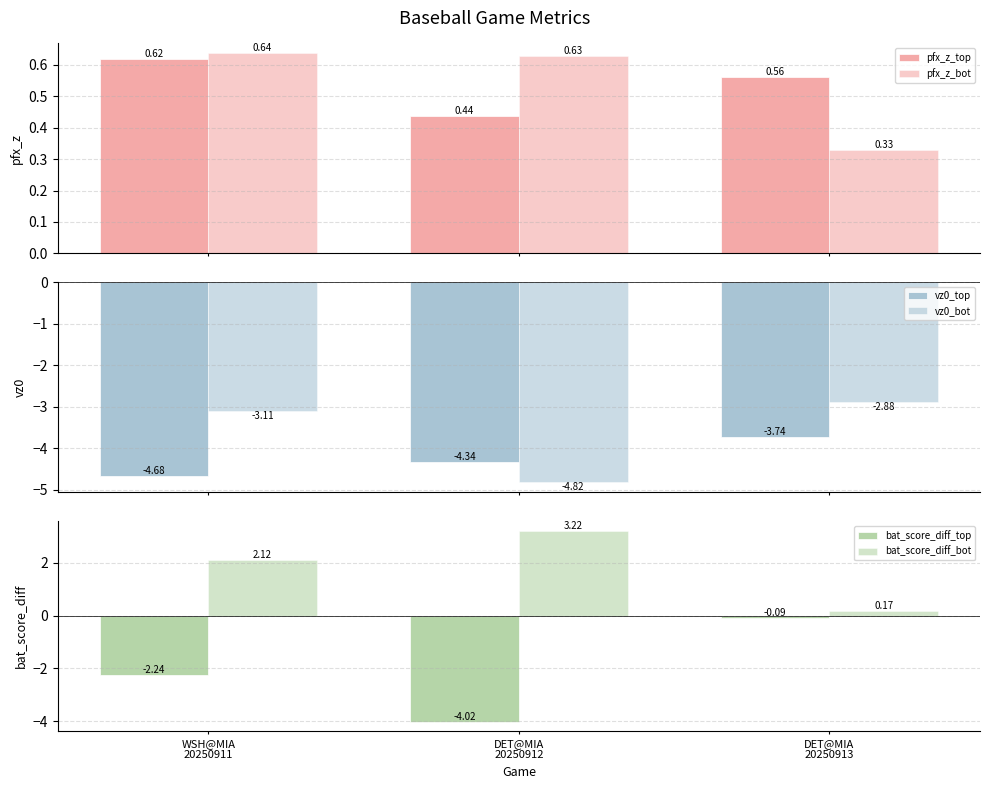

Which series has the largest total across all categories?

bat_score_diff_bot